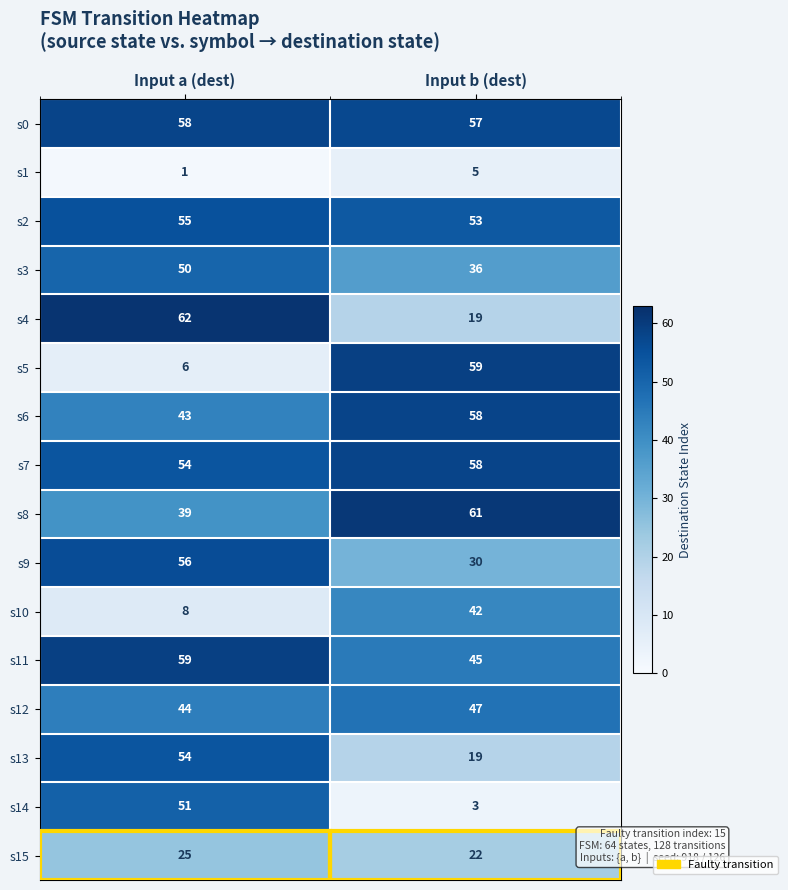

True or false: s3 has a value of 50 at Input a (dest).

True